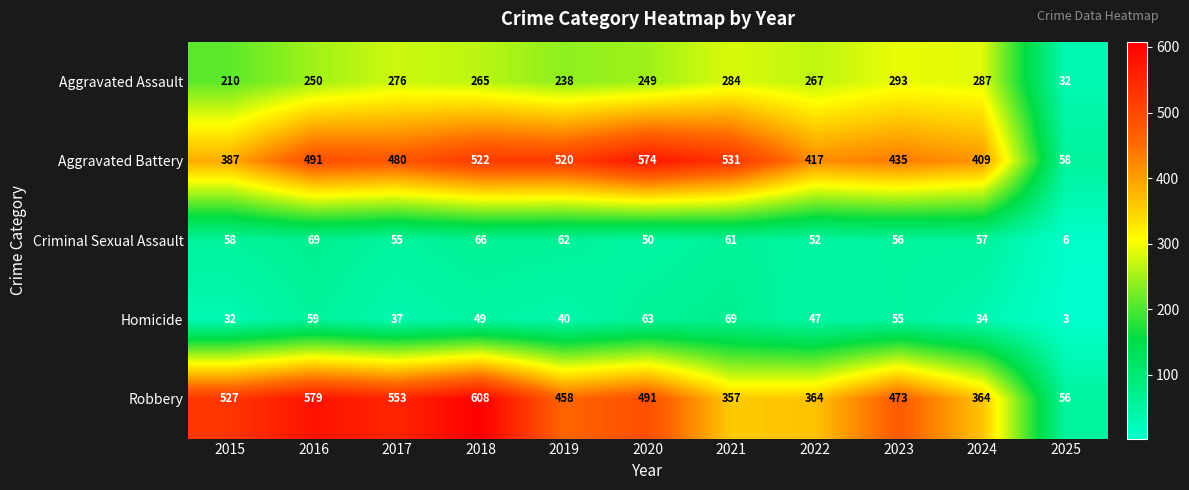

What is the sum of all Robbery values?

4830